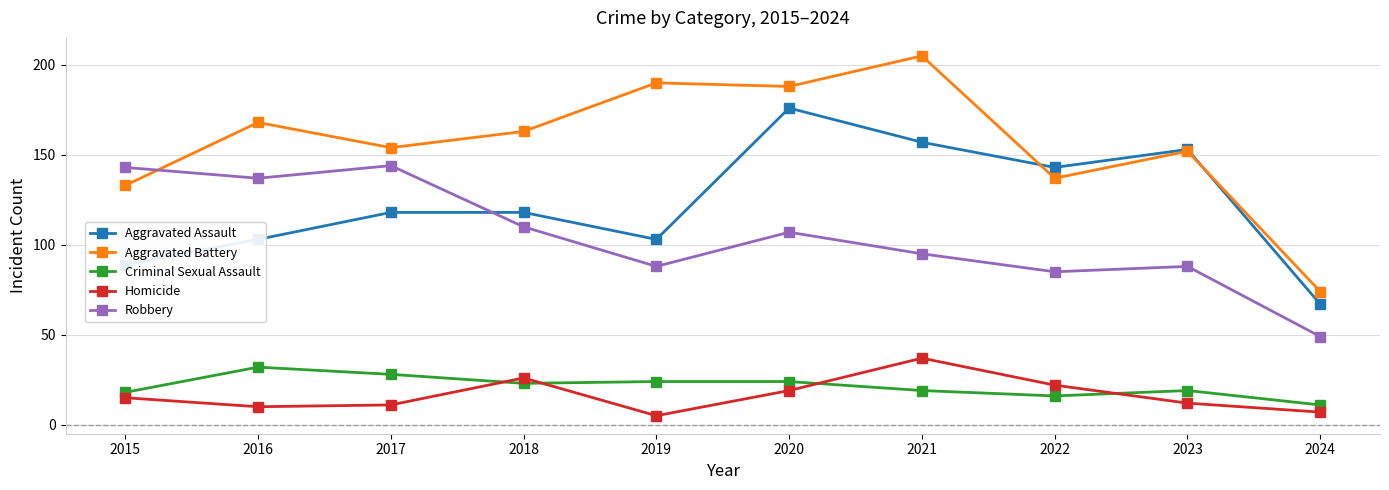

Which series has the largest total across all categories?

Aggravated Battery